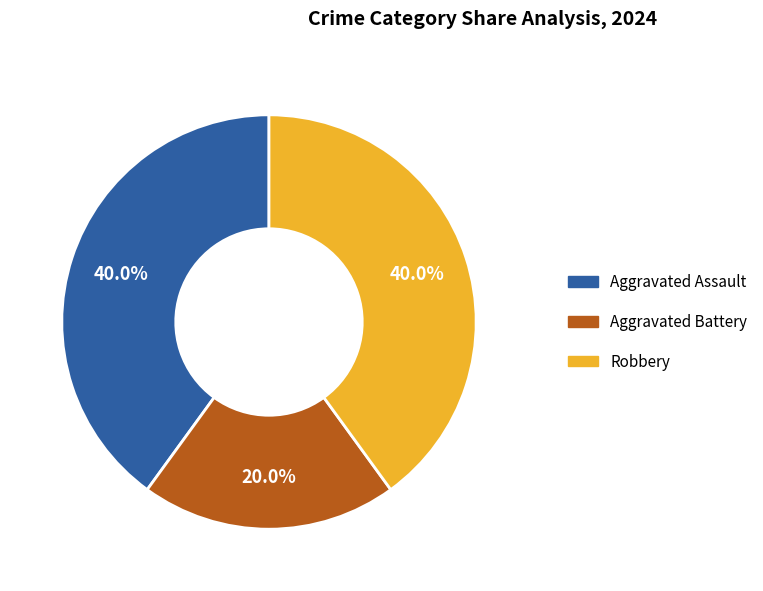

Is there any slice that represents more than half of the pie?

No